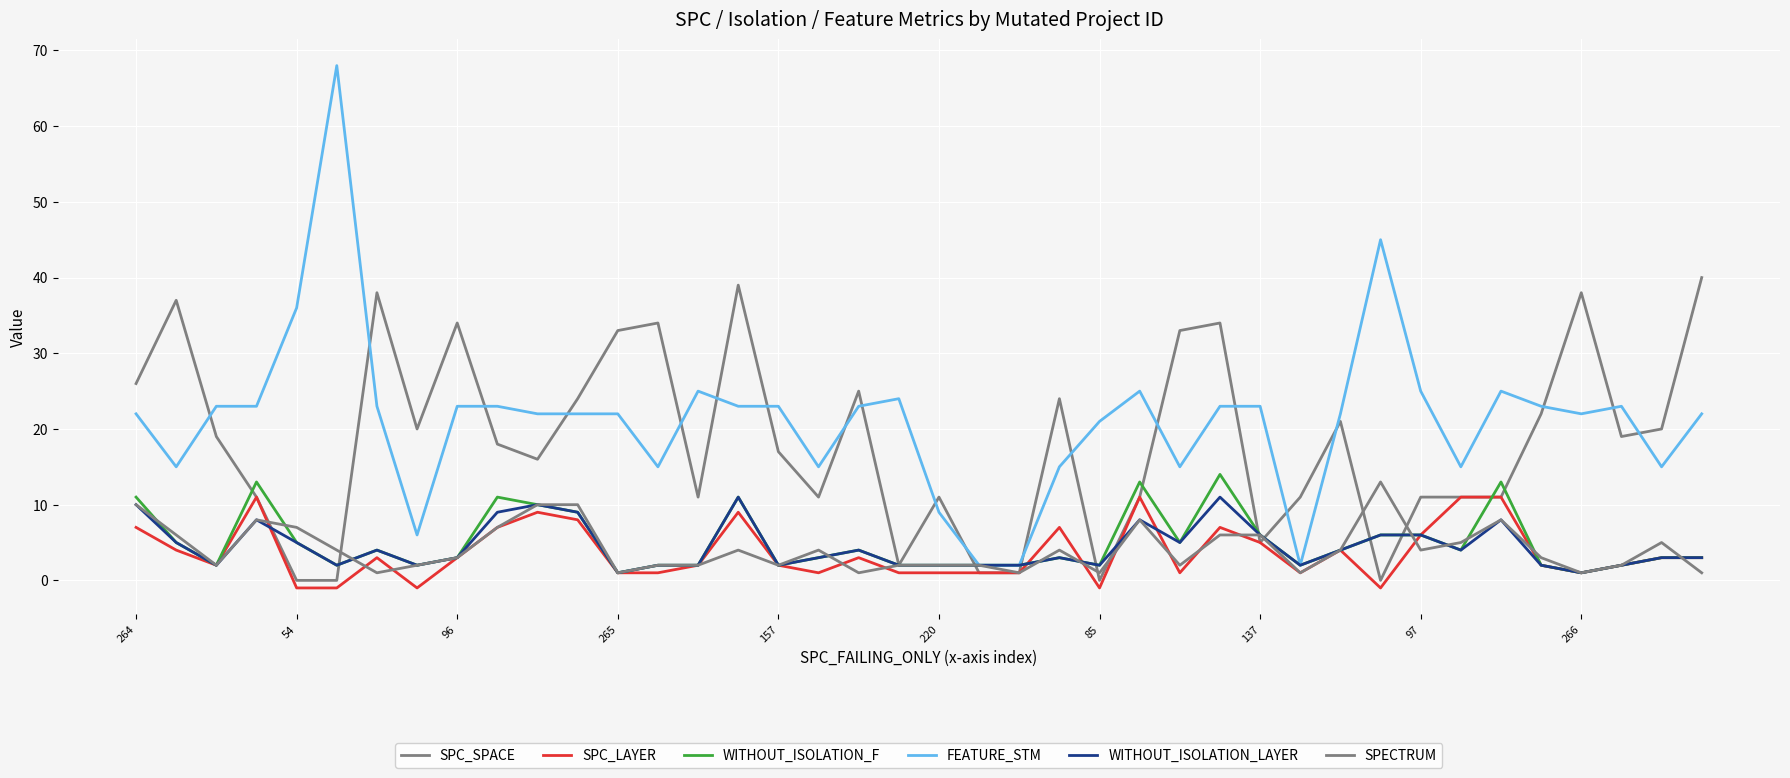

Does the chart have visible grid lines?

Yes